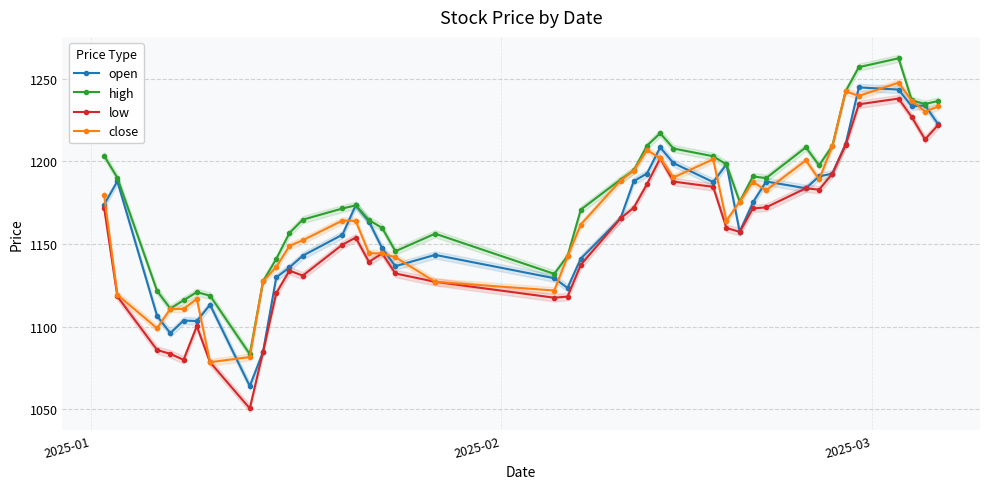

What are all the series names shown in the legend?

open, high, low, close